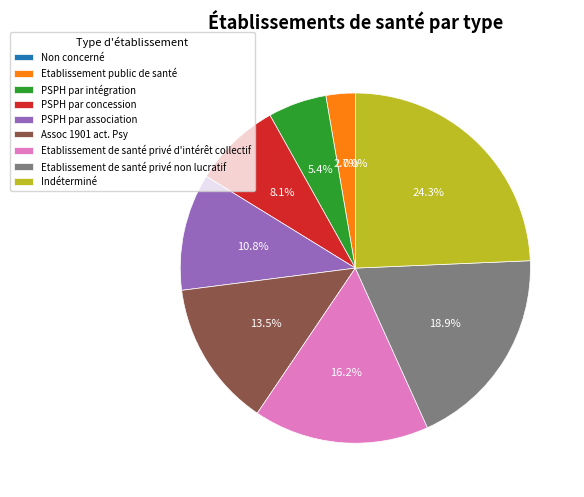

True or false: Non concerné accounts for 0% of the total.

True